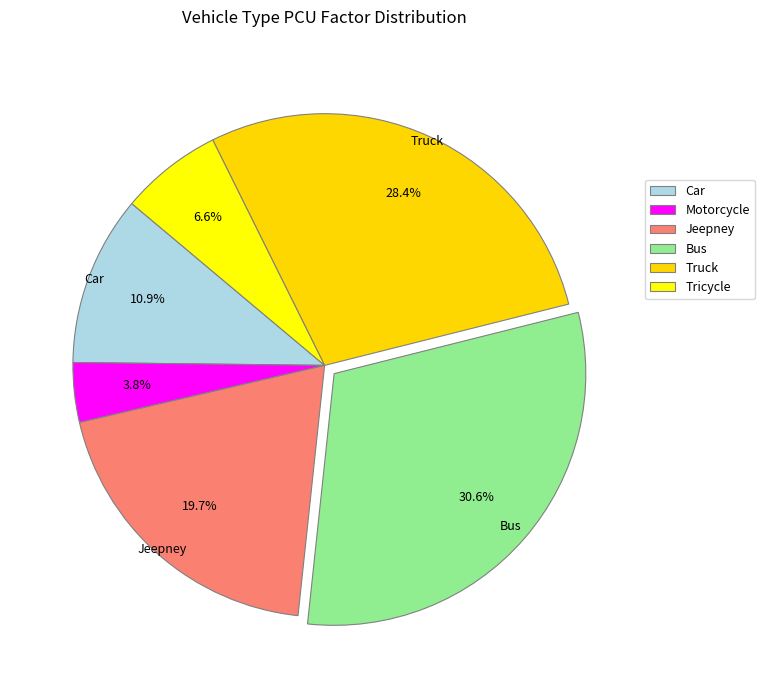

Count the number of slices in the pie.

6